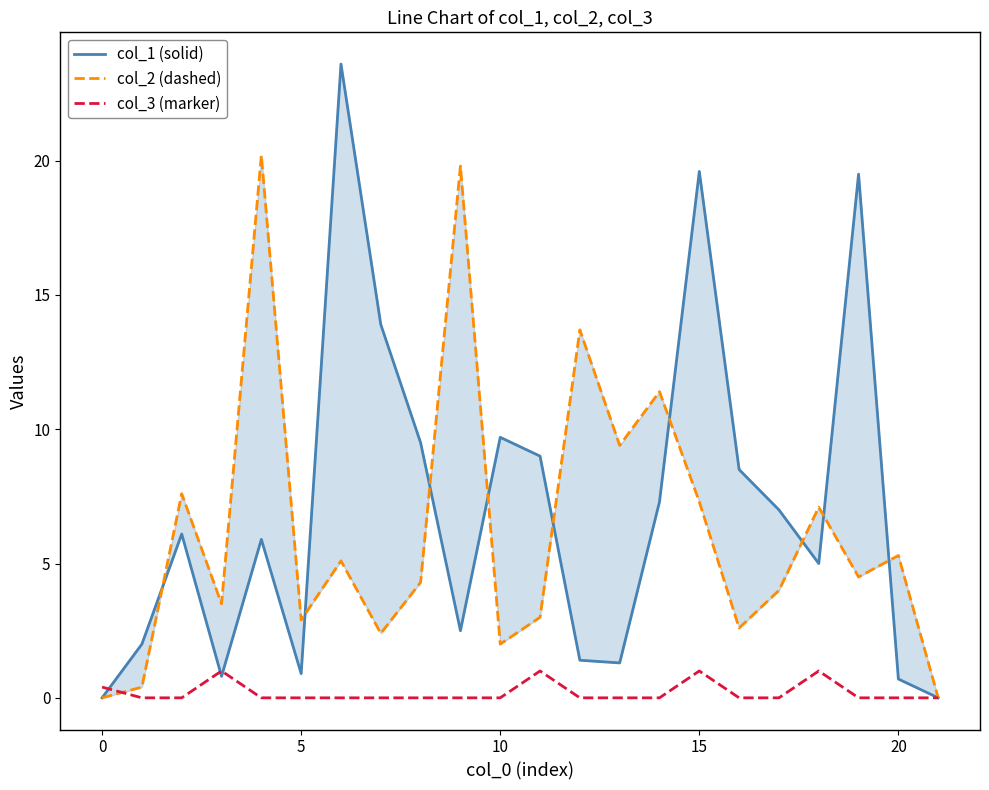

True or false: col_3 (marker) and col_2 (dashed) cross at least once.

True